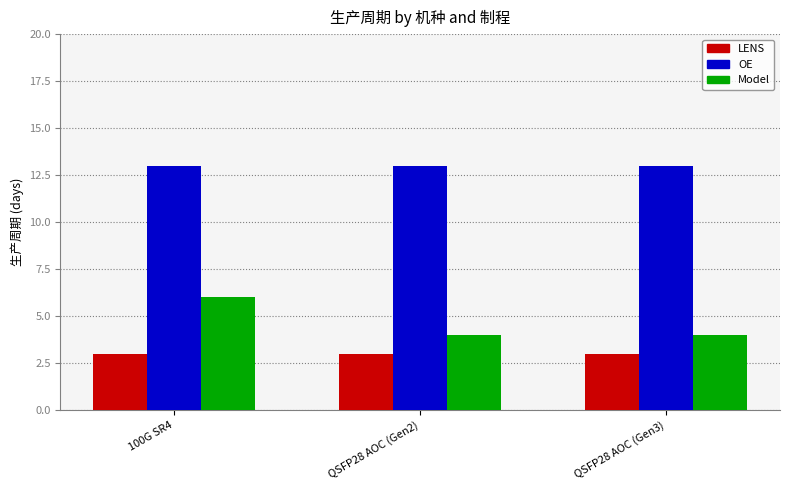

Does the chart contain any negative values?

No